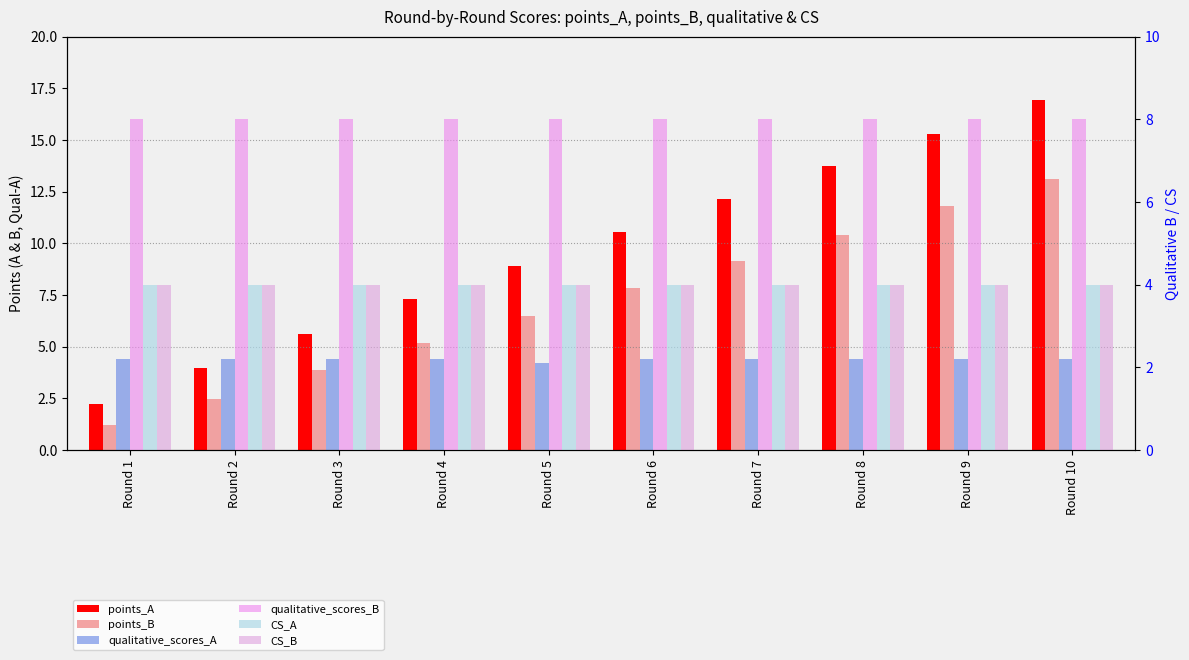

At which label does CS_B reach its peak?

Round 1